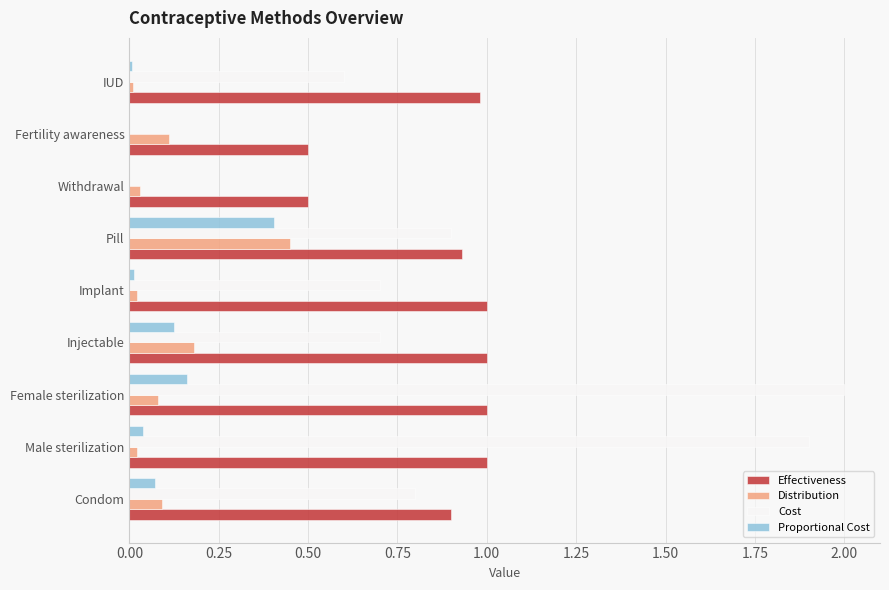

What is the sum of all Effectiveness values?

7.8